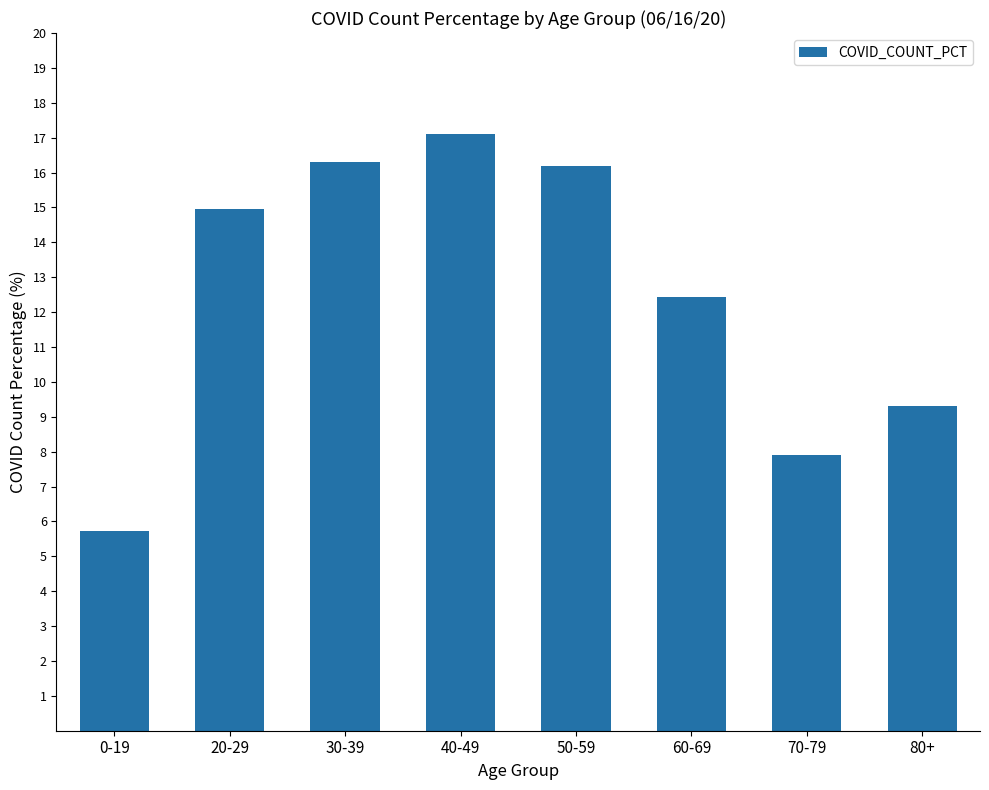

Which category has the highest value across all series?

40-49